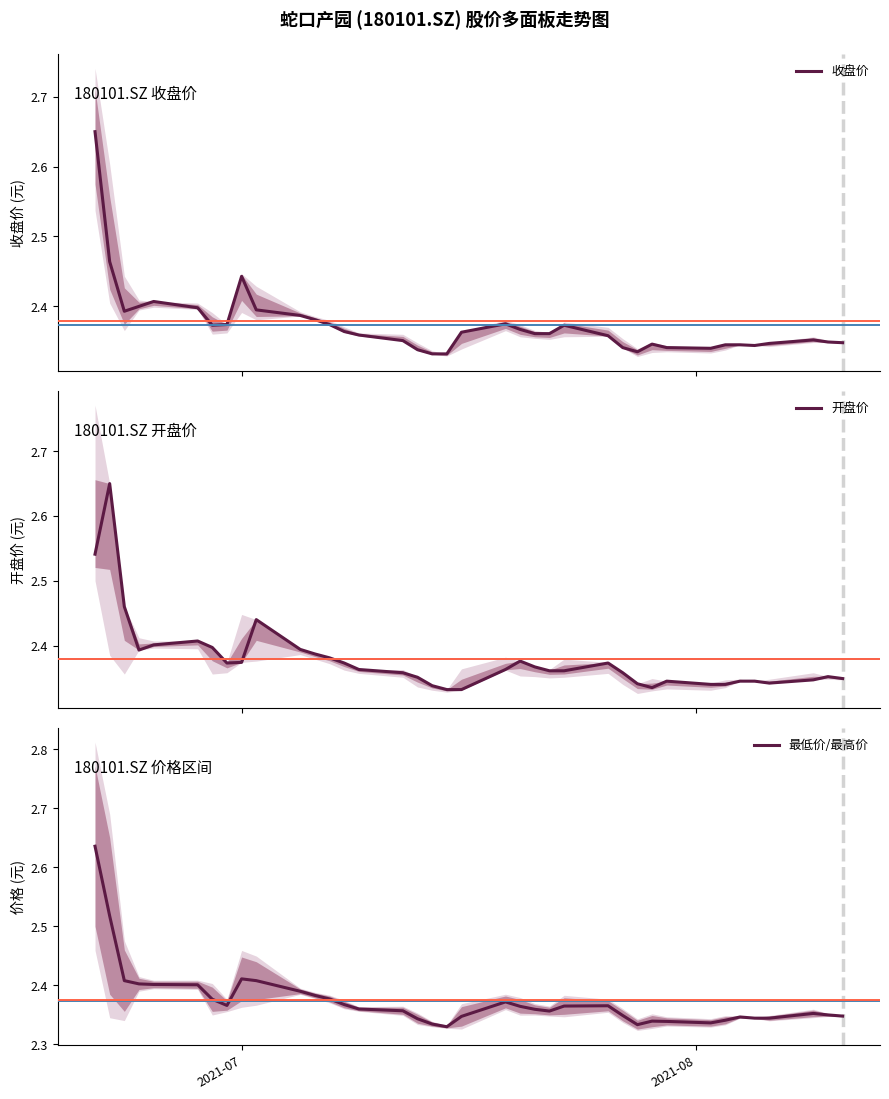

What is the maximum value shown in the chart?

2.6